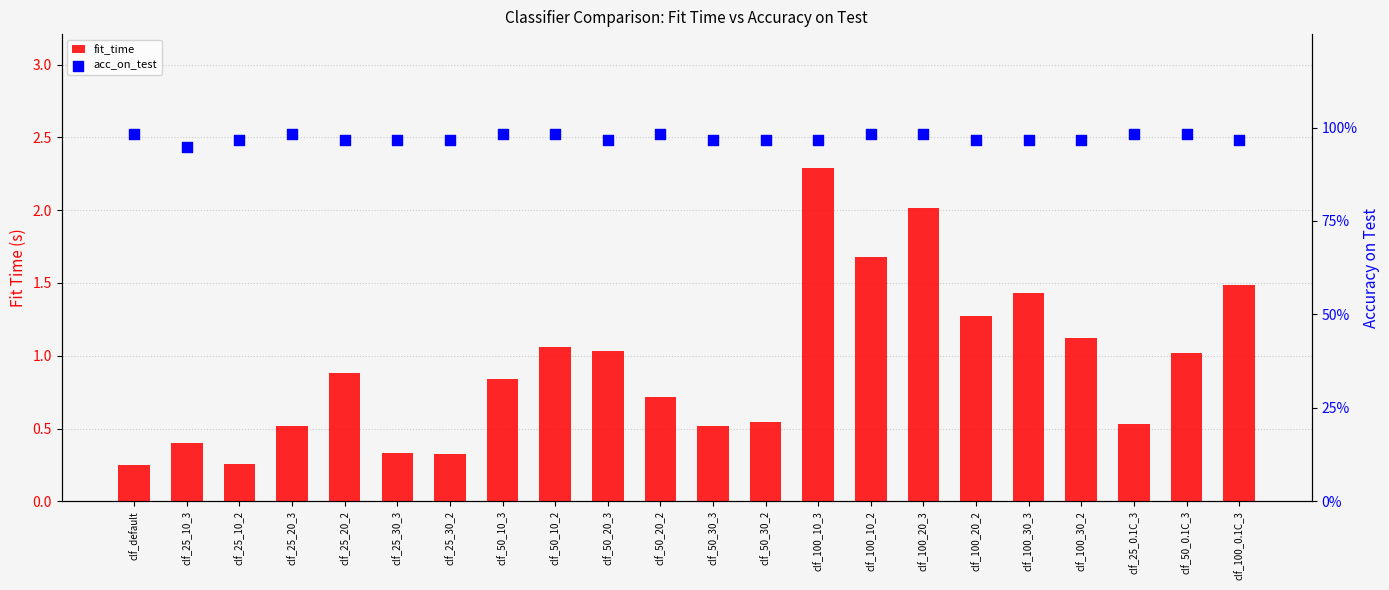

At how many categories does at least one series exceed 81?

22